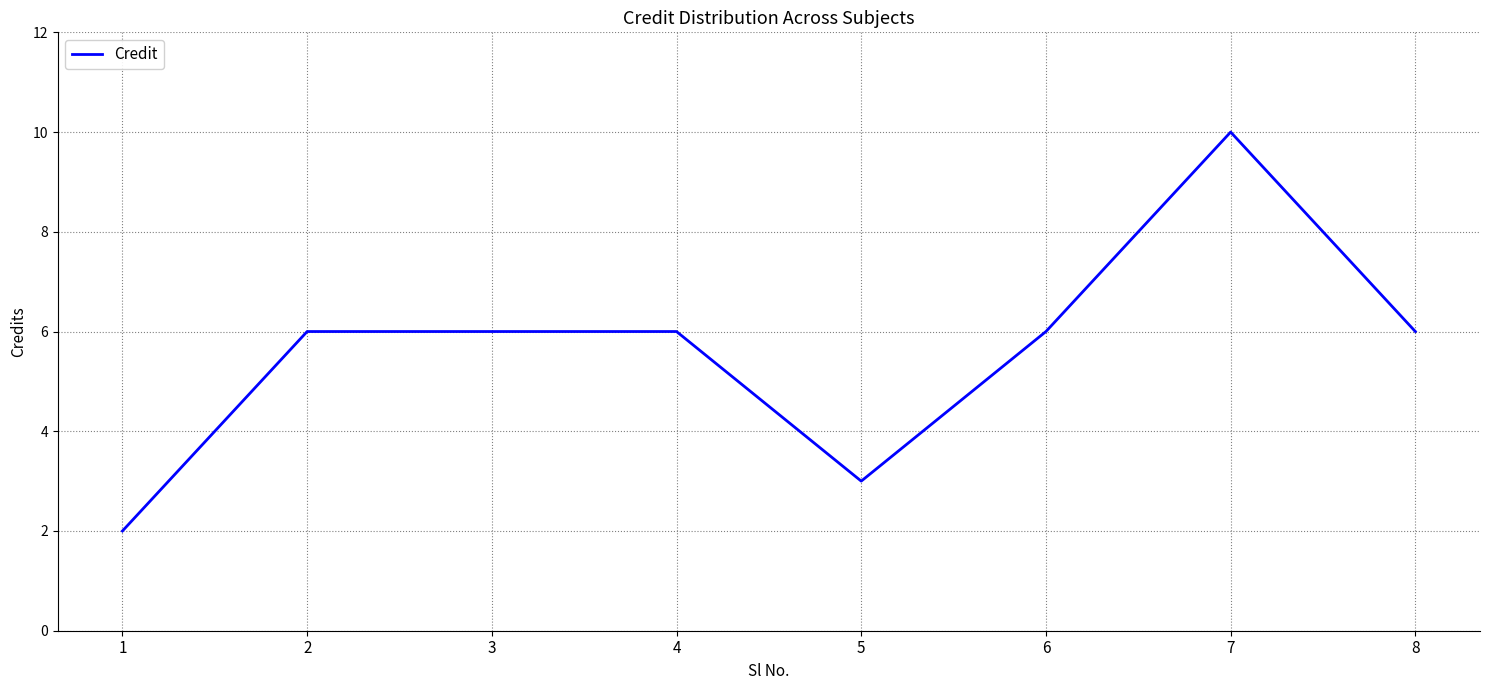

Does the chart display data point markers on the line(s)?

No